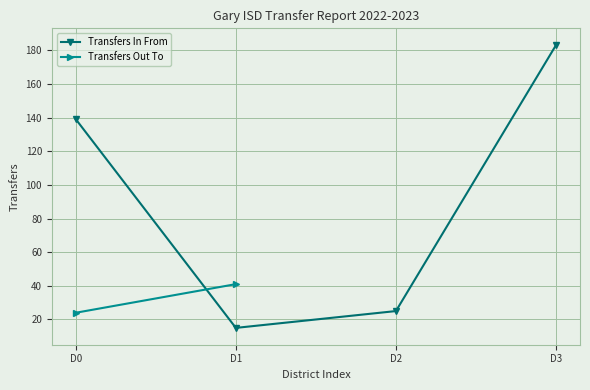

How many values exceed 139?

1